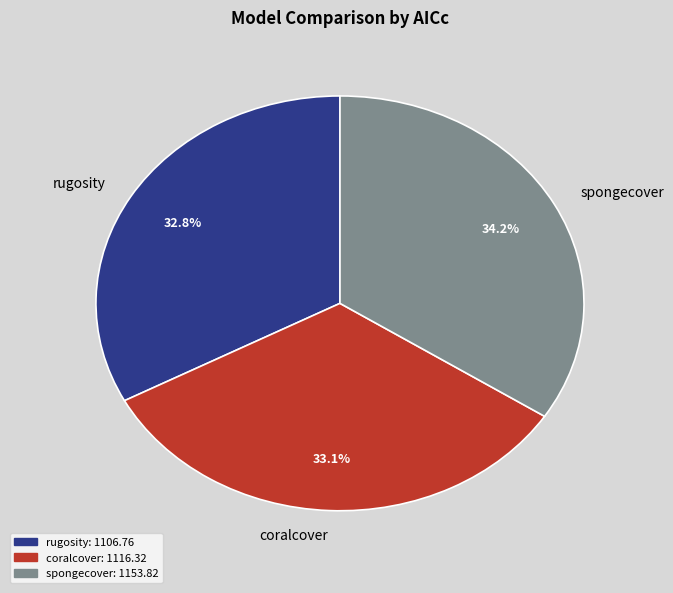

To the nearest percent, what percentage of the pie is coralcover?

33%